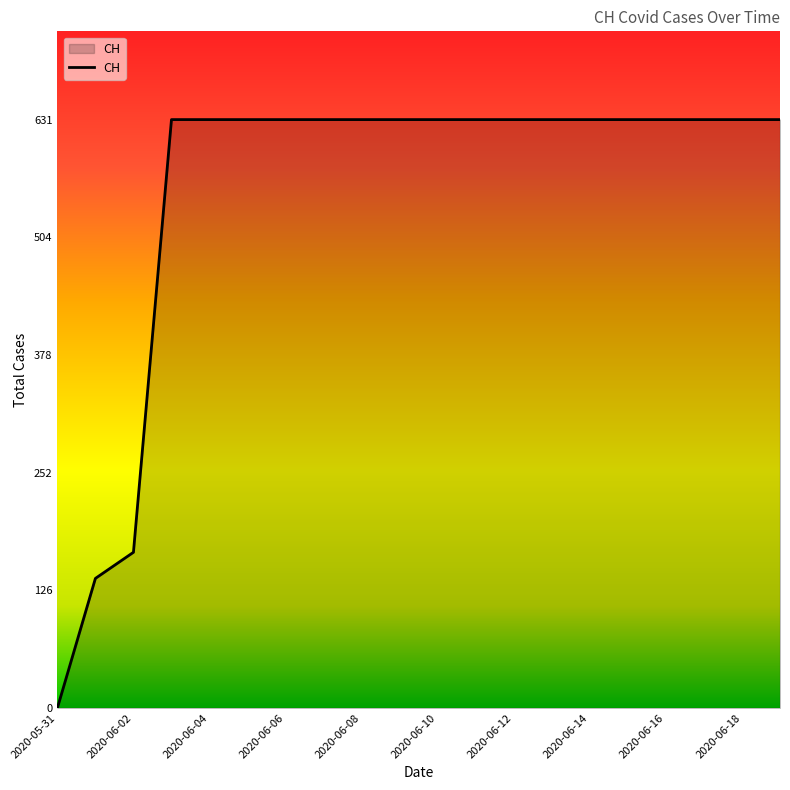

What is the difference between the maximum and minimum values?

631